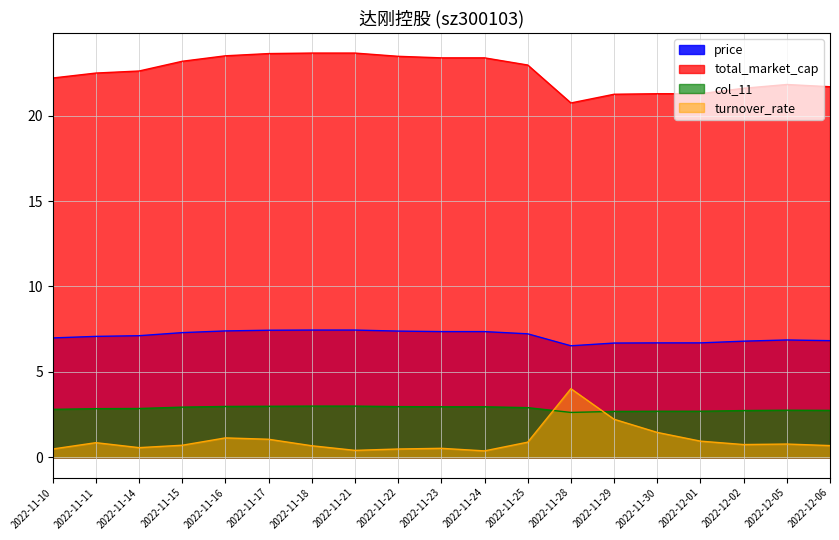

What is the spread (max minus min) of values at 2022-11-17?

22.6